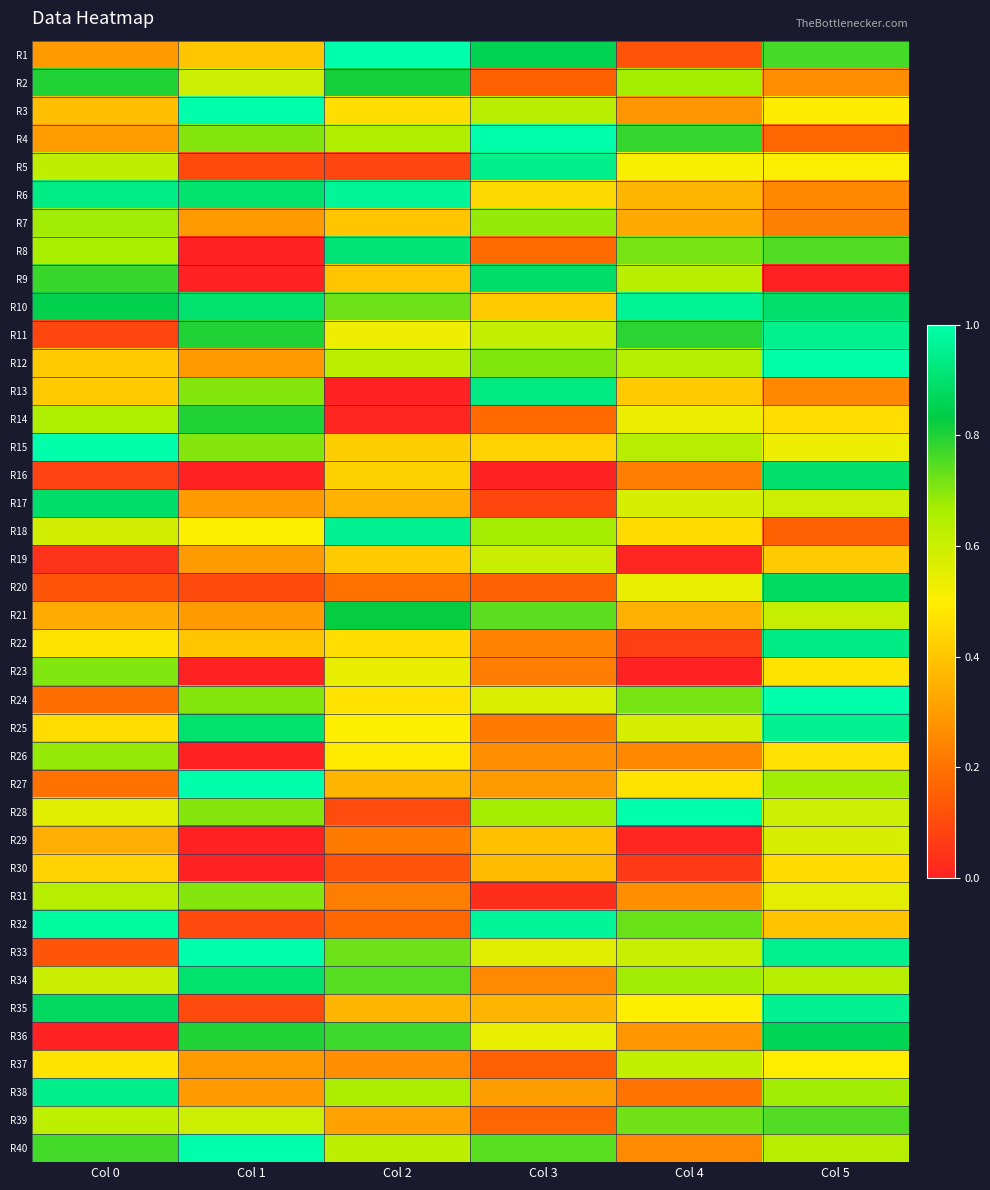

What is the total value across all series at Col 3?

18.7